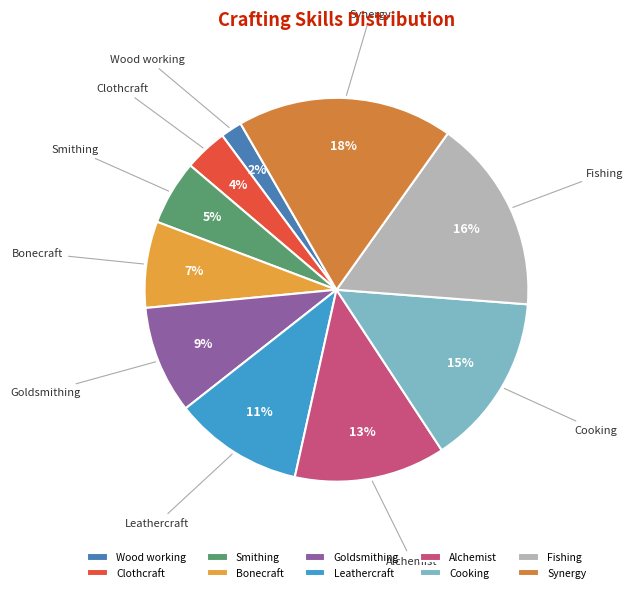

True or false: Goldsmithing accounts for 9% of the total.

True